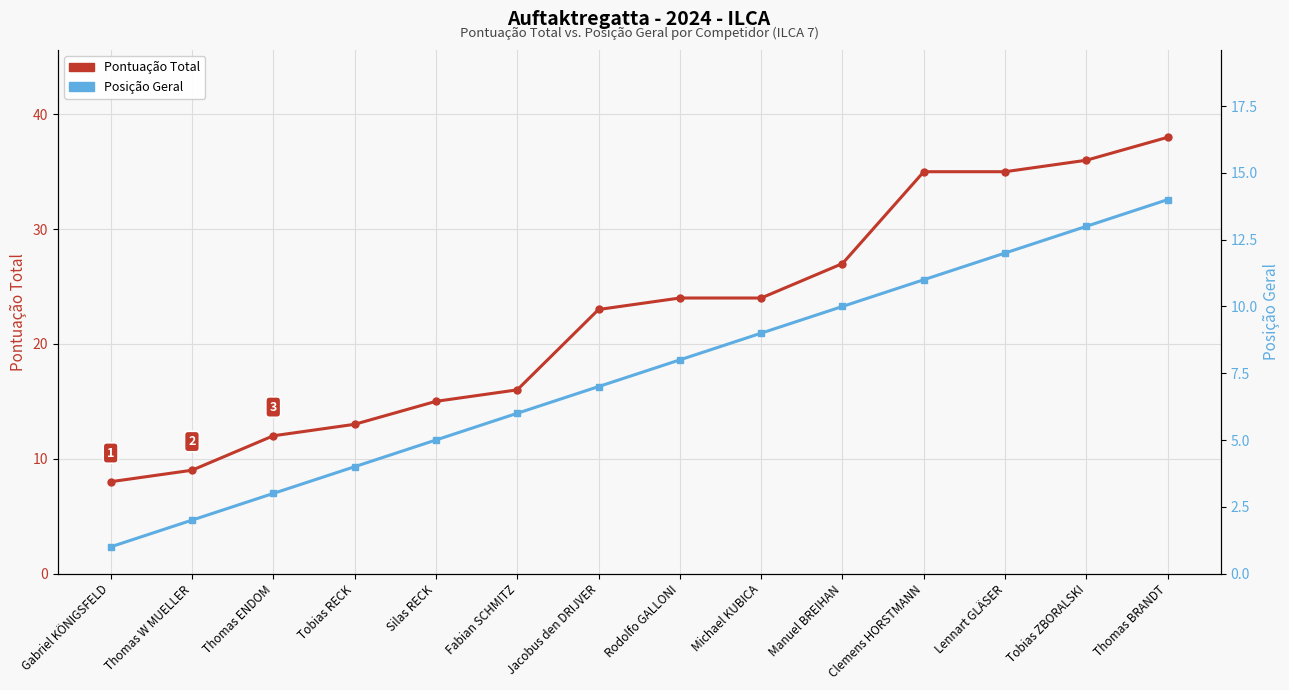

Is this an area chart (filled region under the line)?

No